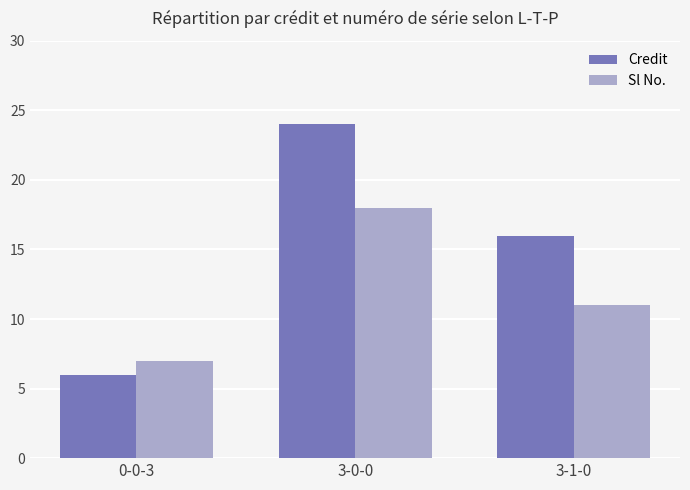

Reading left to right, extract all data points from this chart.

Credit: 6	24	16
Sl No.: 7	18	11